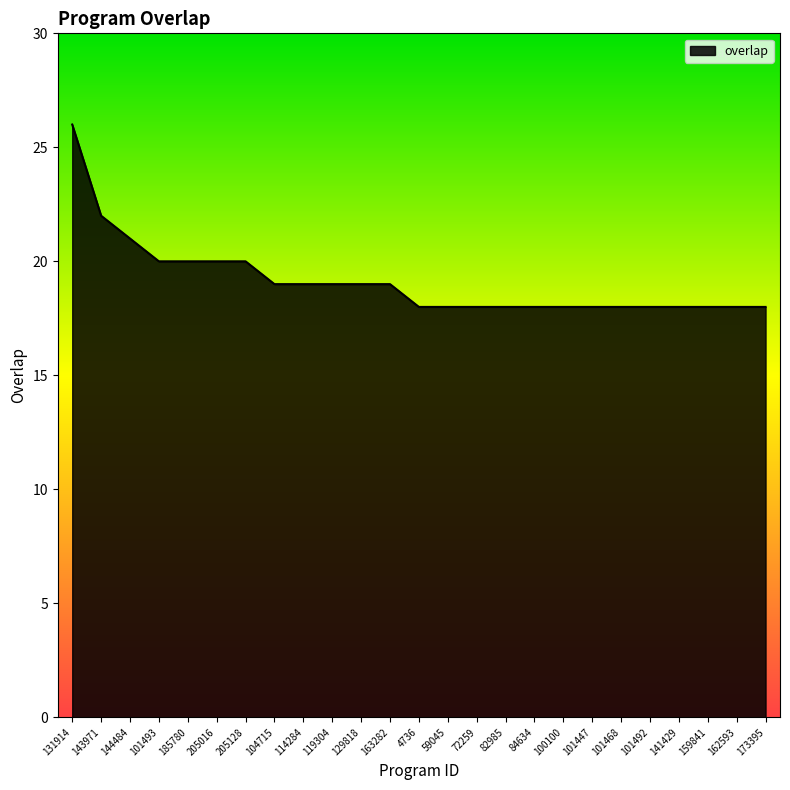

Approximately how many times larger is the value at 141429 compared to 143971?

0.8